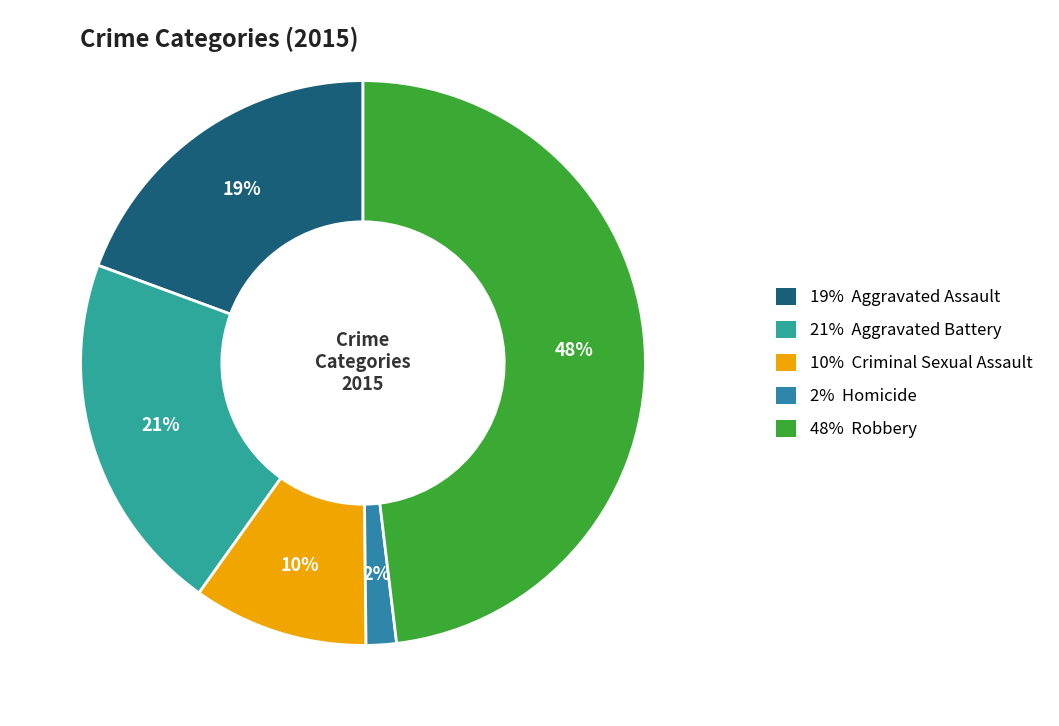

Is there any slice that represents more than half of the pie?

No